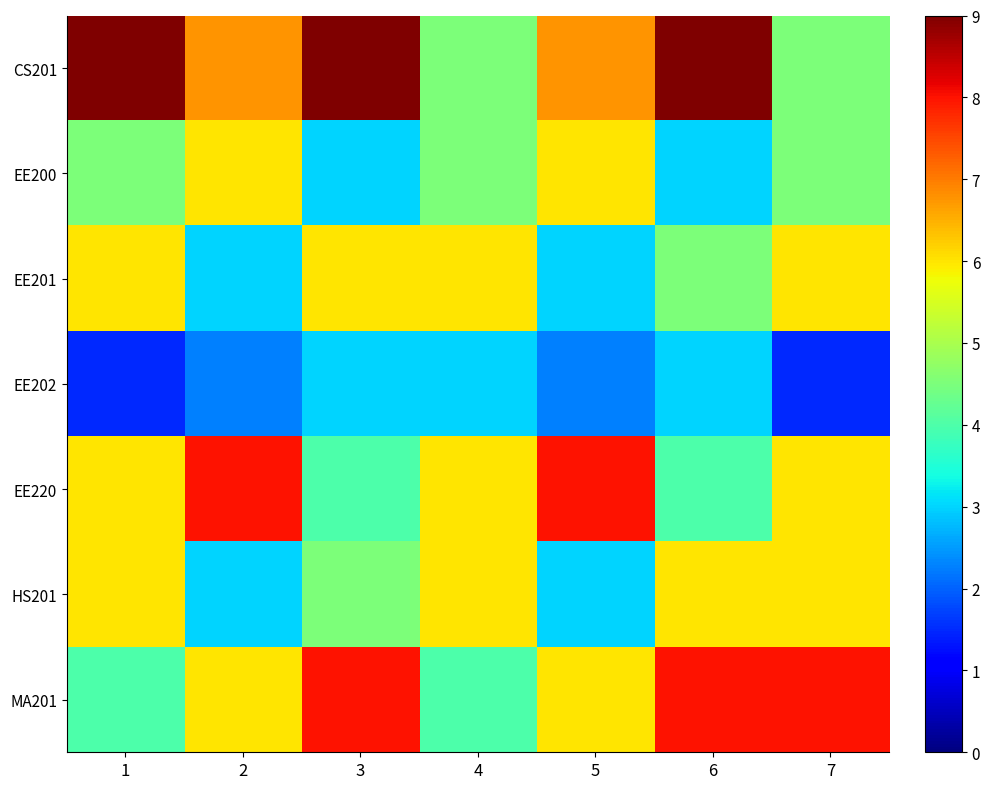

Which series has the largest range (max minus min)?

CS201